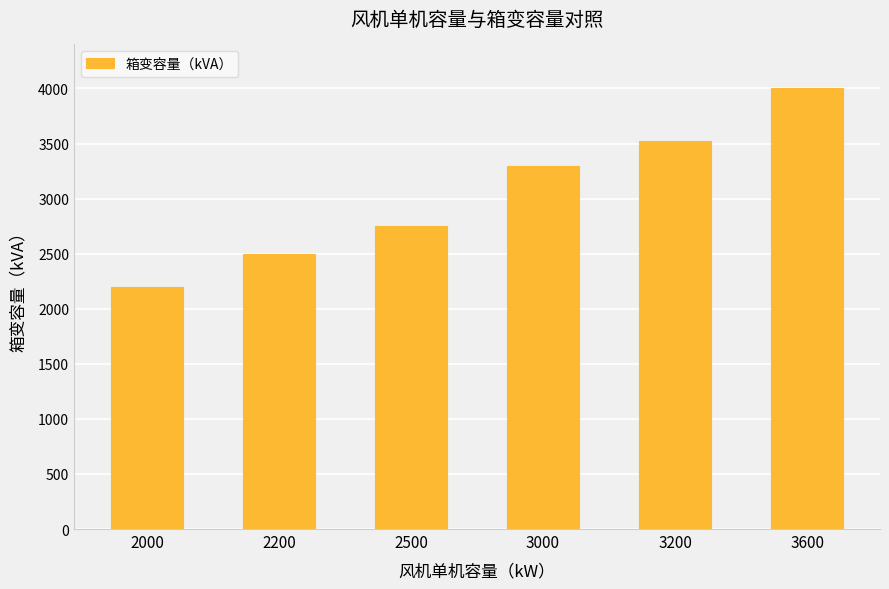

List the labels in order of value, smallest first.

2000, 2200, 2500, 3000, 3200, 3600